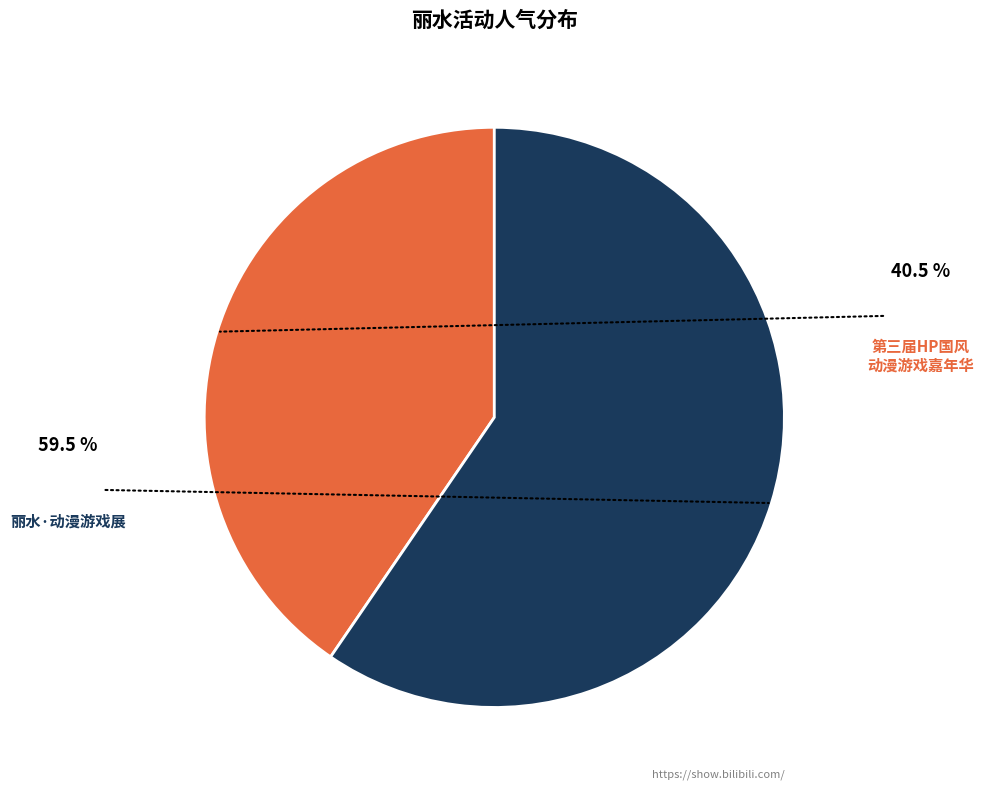

Does any single category account for the majority?

Yes